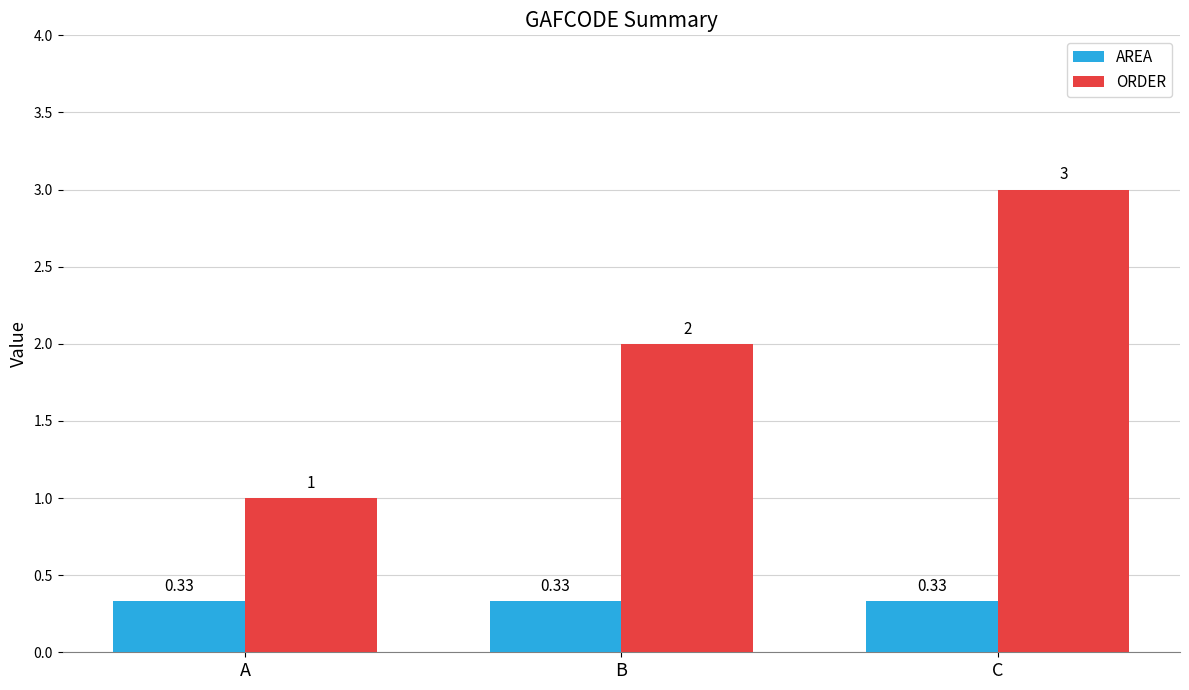

Which series has the widest spread of values?

ORDER